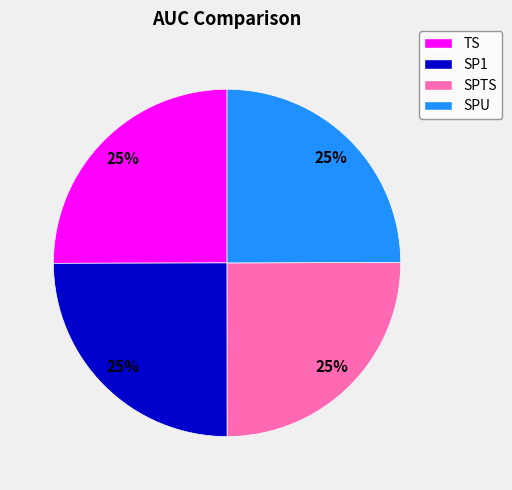

To the nearest percent, what percentage of the pie is TS?

25%